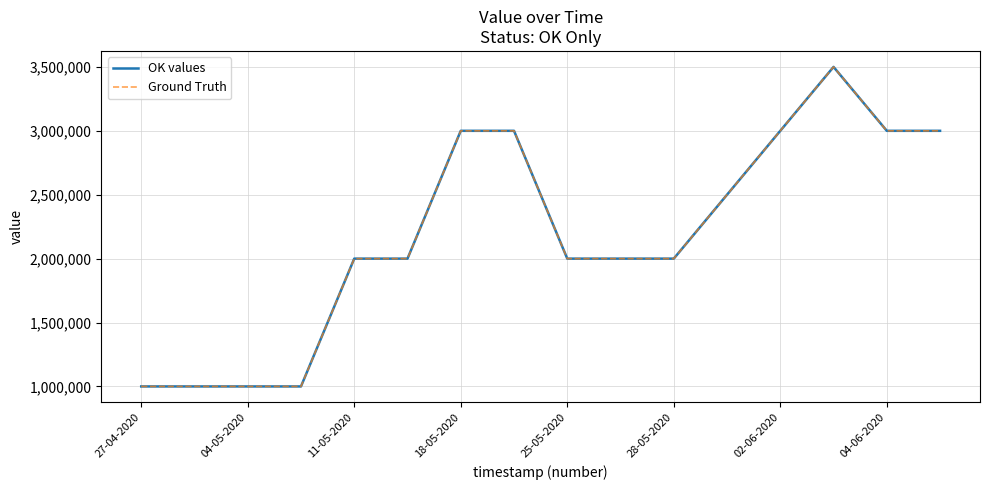

What is the label of the 14th point from the right?

04-05-2020